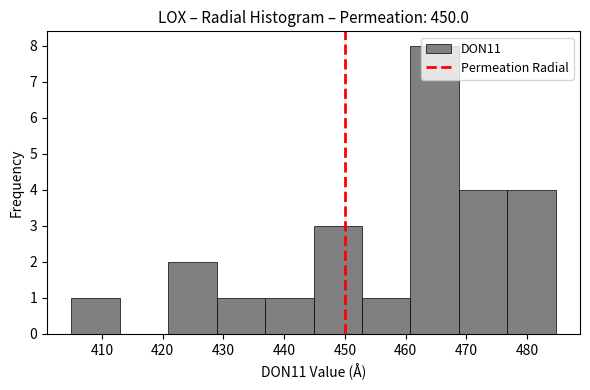

How tall is the bar that spans 477 to 485 on the x-axis? Neither the bar edges nor the heights are printed on the chart, so give them approximately, as read against the axes.

4